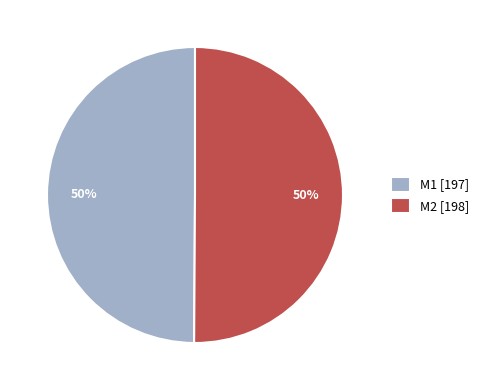

To the nearest percent, what is the combined percentage of M1 [197] and M2 [198]?

100%